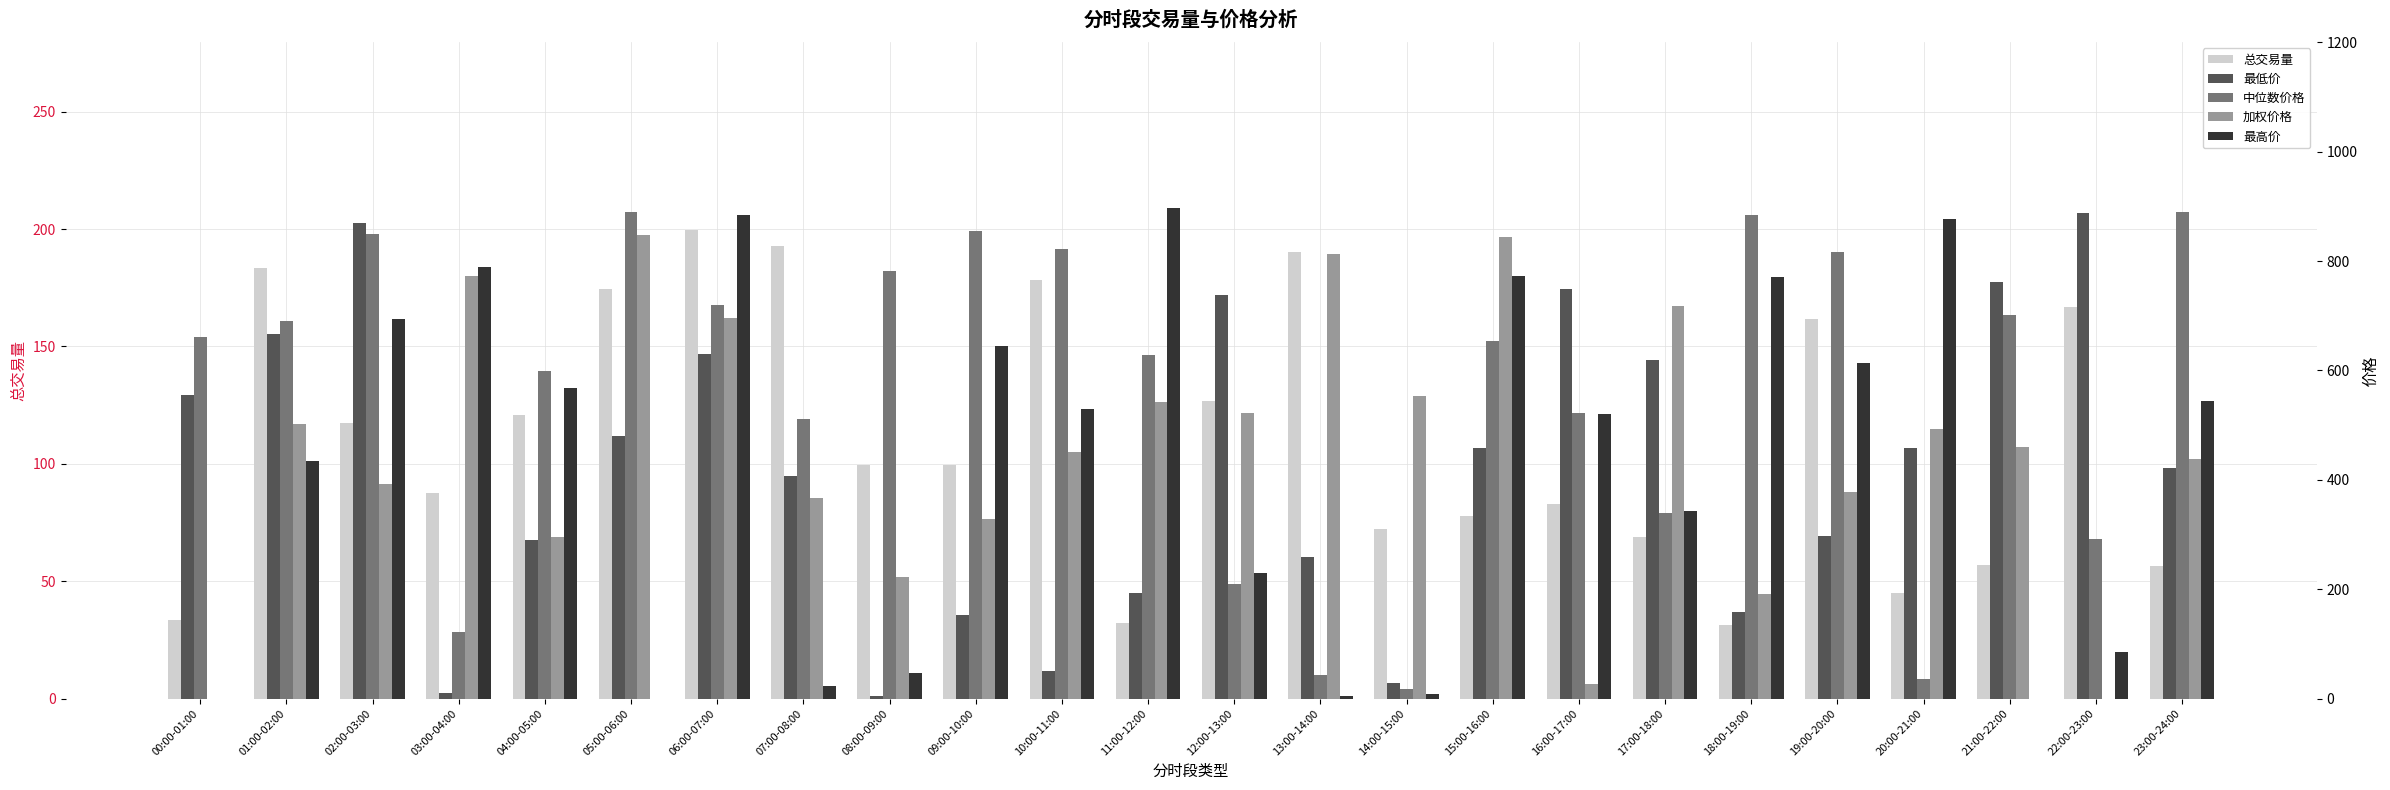

Which series has the largest total across all categories?

中位数价格